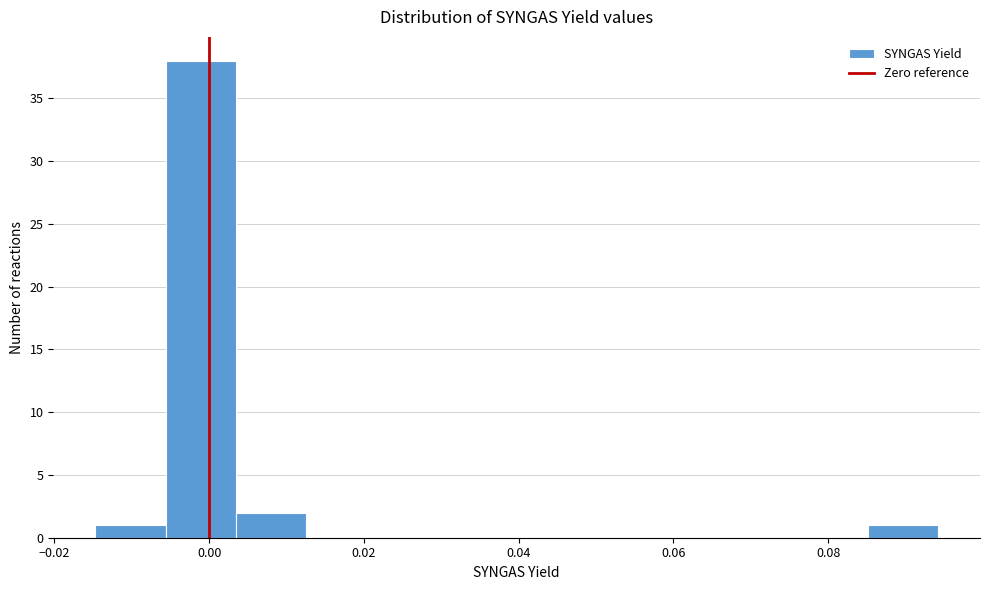

Reading left to right, transcribe this chart: for each bar, give the range it covers on the x-axis and its height. Neither the bar edges nor the heights are printed on the chart, so give them approximately, as read against the axes.

-0.014 to -0.006: 1
-0.006 to 0.004: 38
0.004 to 0.012: 2
0.012 to 0.022: 0
0.022 to 0.030: 0
0.030 to 0.040: 0
0.040 to 0.048: 0
0.048 to 0.058: 0
0.058 to 0.066: 0
0.066 to 0.076: 0
0.076 to 0.086: 0
0.086 to 0.094: 1